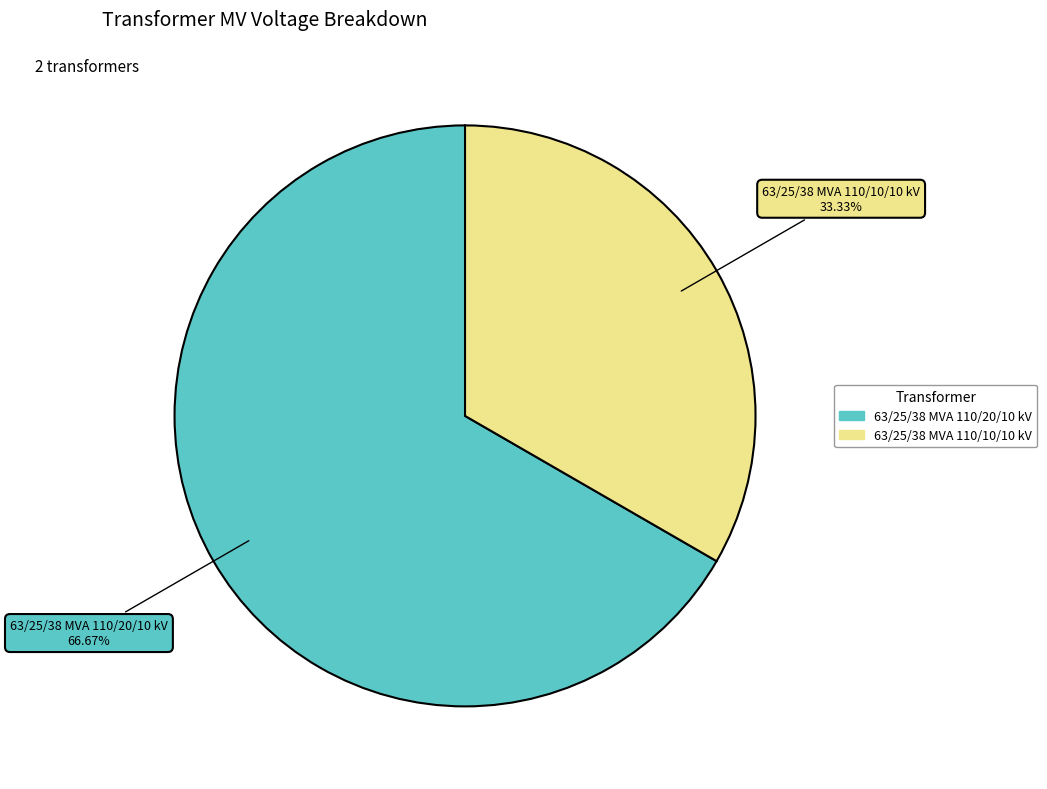

Is 63/25/38 MVA 110/20/10 kV the majority of the pie?

Yes